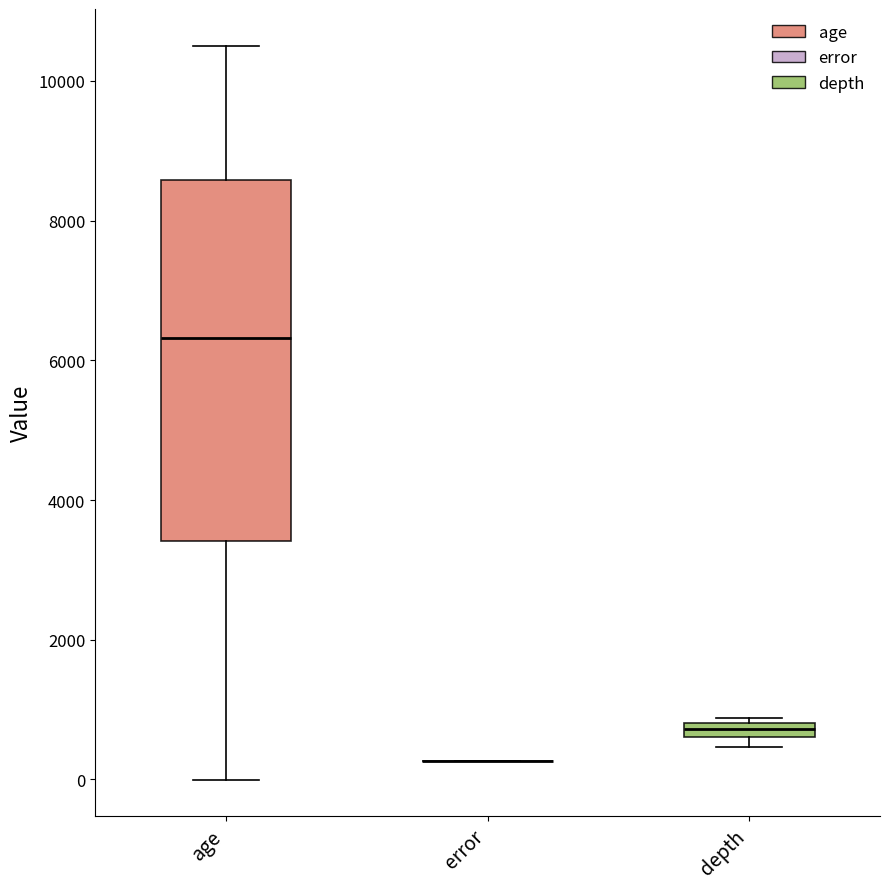

Comparing the boxes themselves (not the whiskers), which one is the tallest?

age